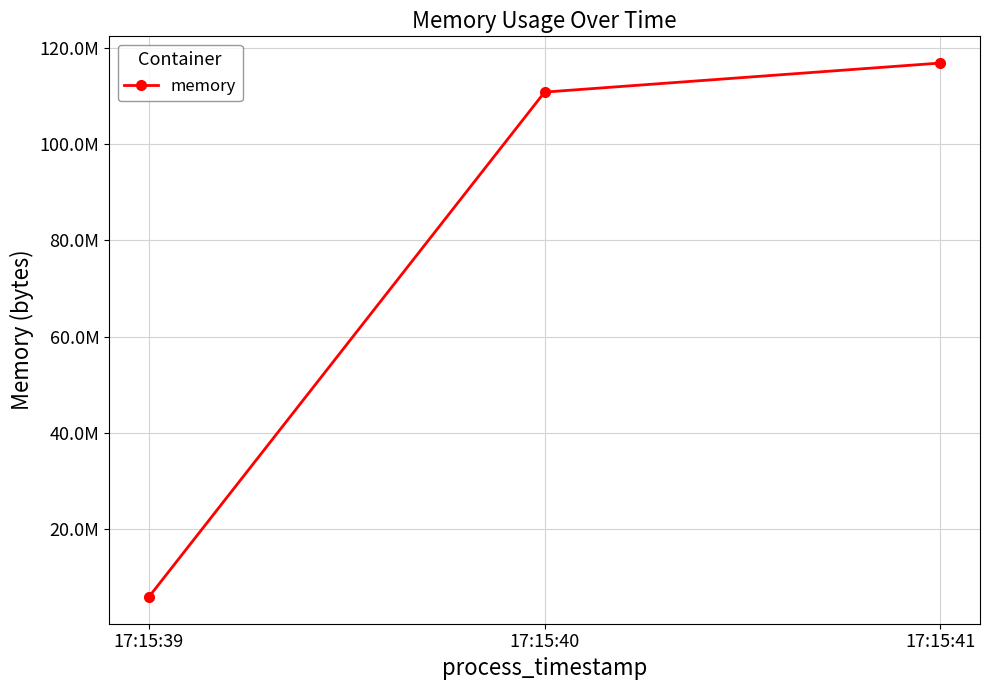

What is the value of the 3rd point from the left?

116867072